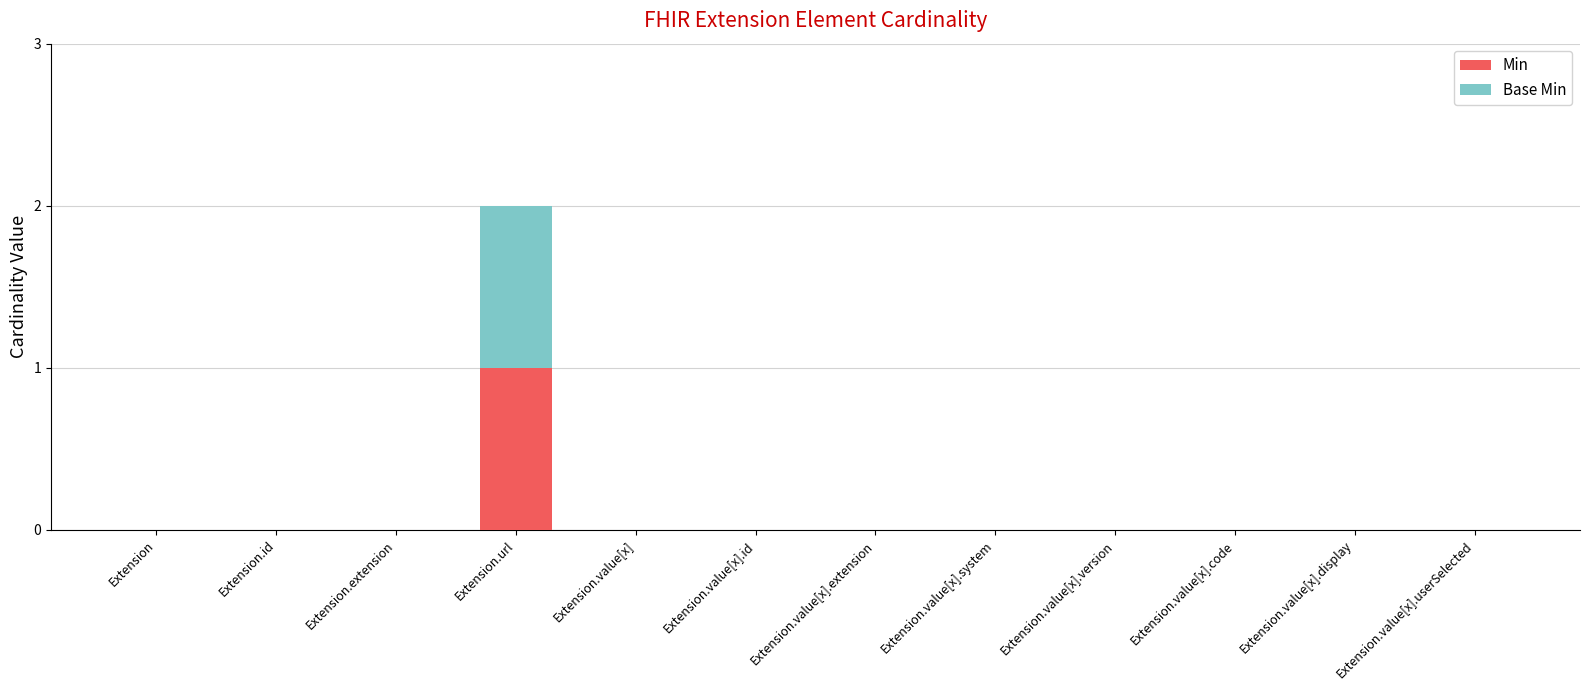

How many series are shown in this chart?

2